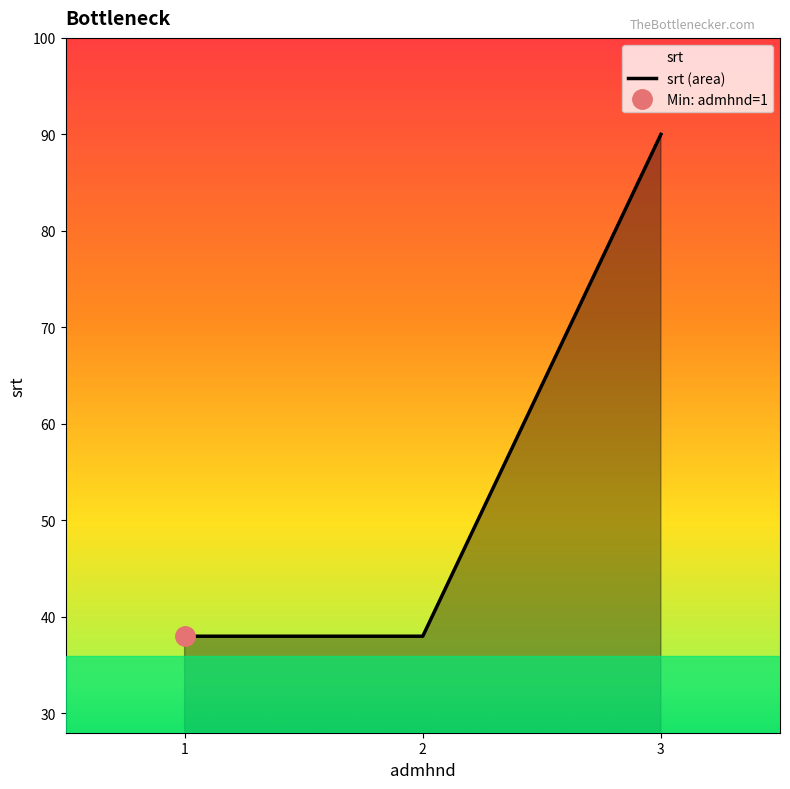

What is the change in value from 1 to 3?

+52